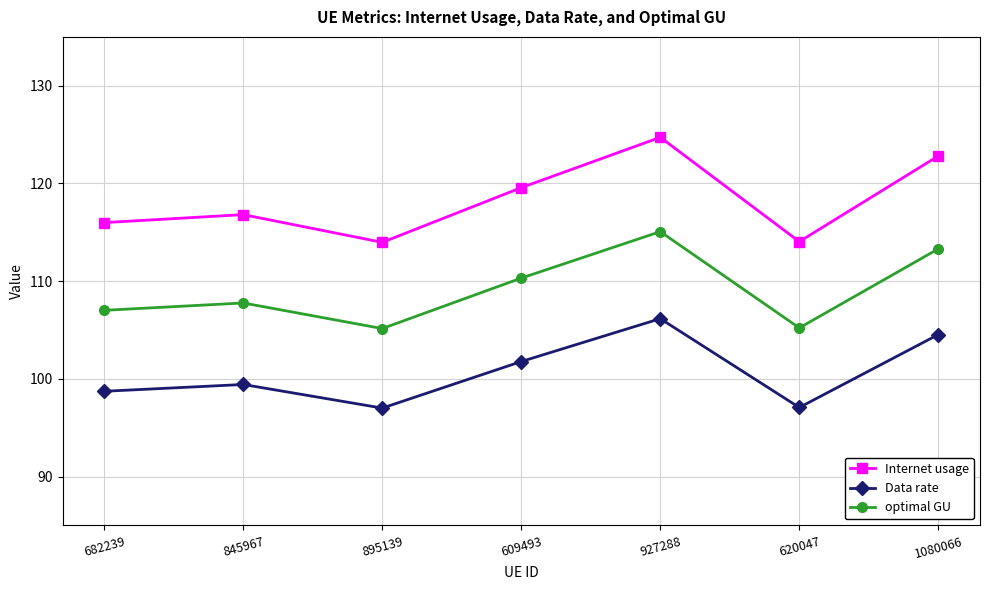

At which category does Data rate reach its first local valley?

895139